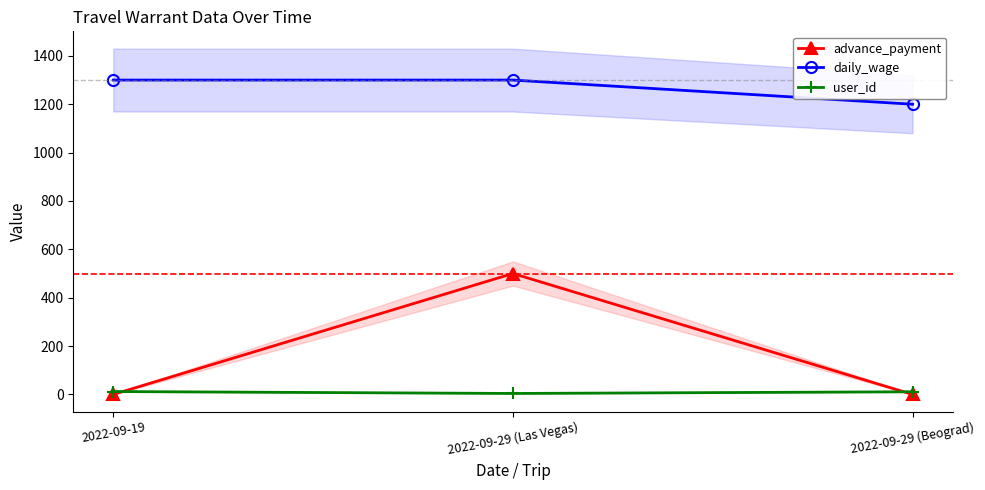

Does the chart display data point markers on the line(s)?

Yes